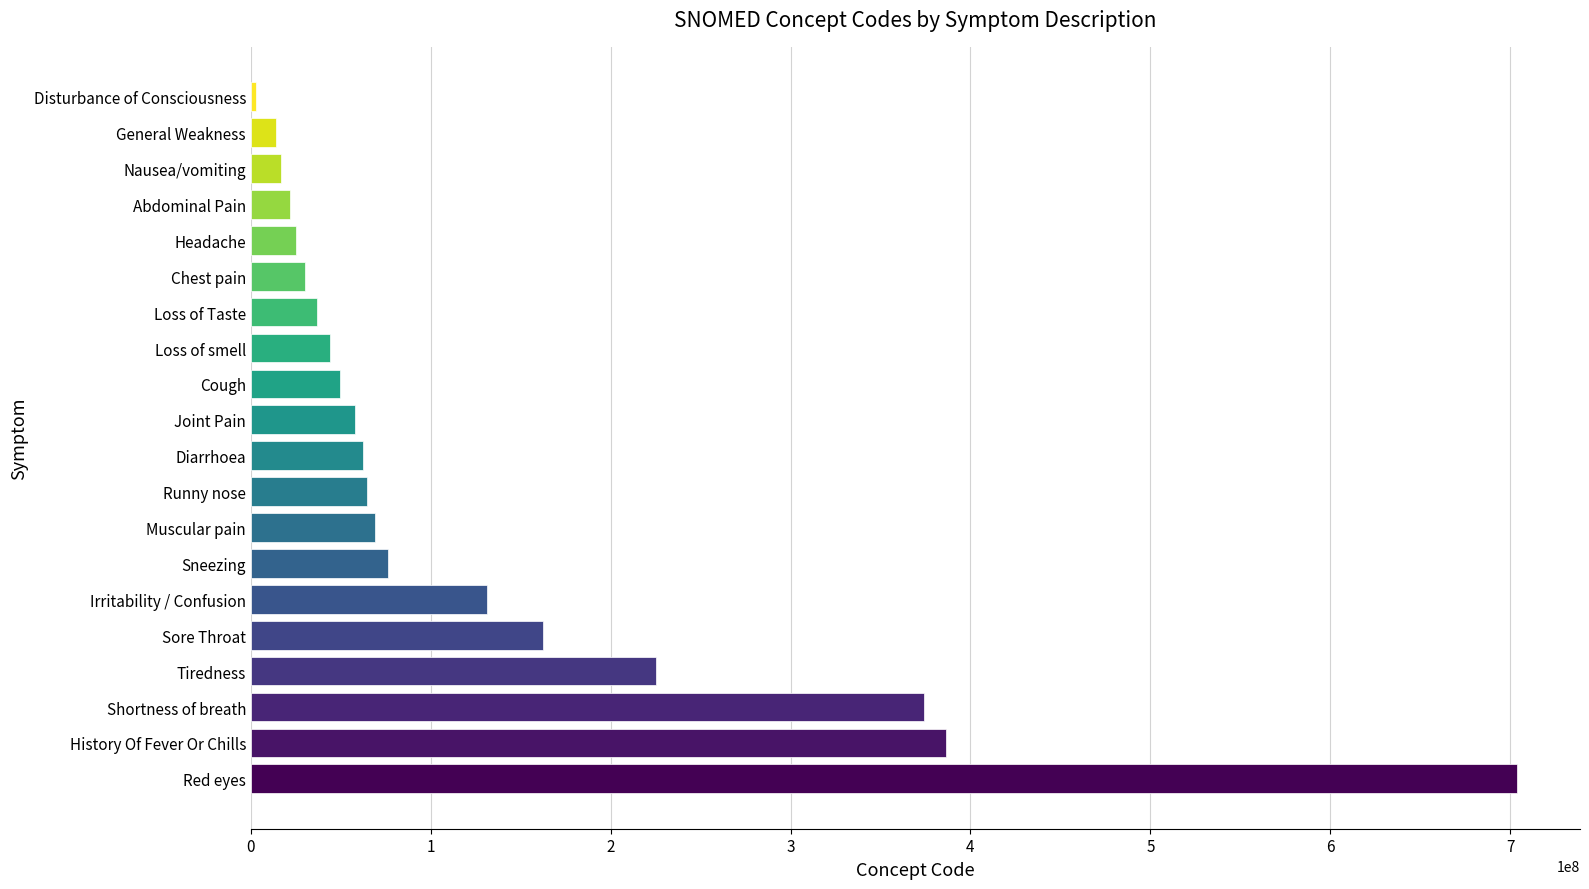

Which label corresponds to the largest value in the chart?

Red eyes